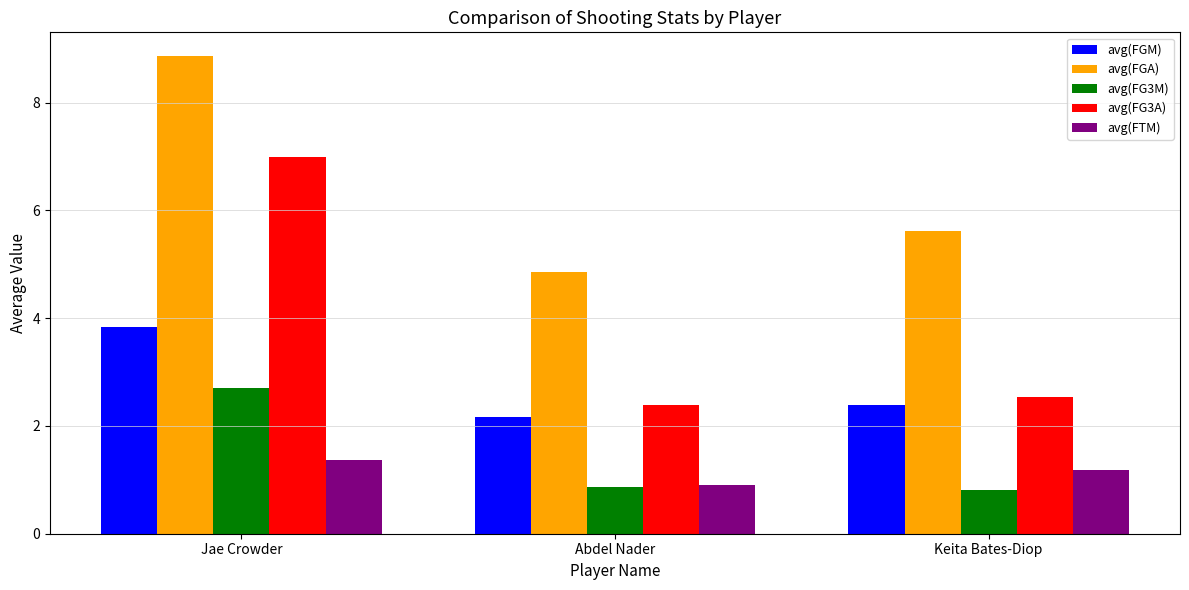

True or false: avg(FGA) has a value of 5.6 at Keita Bates-Diop.

True